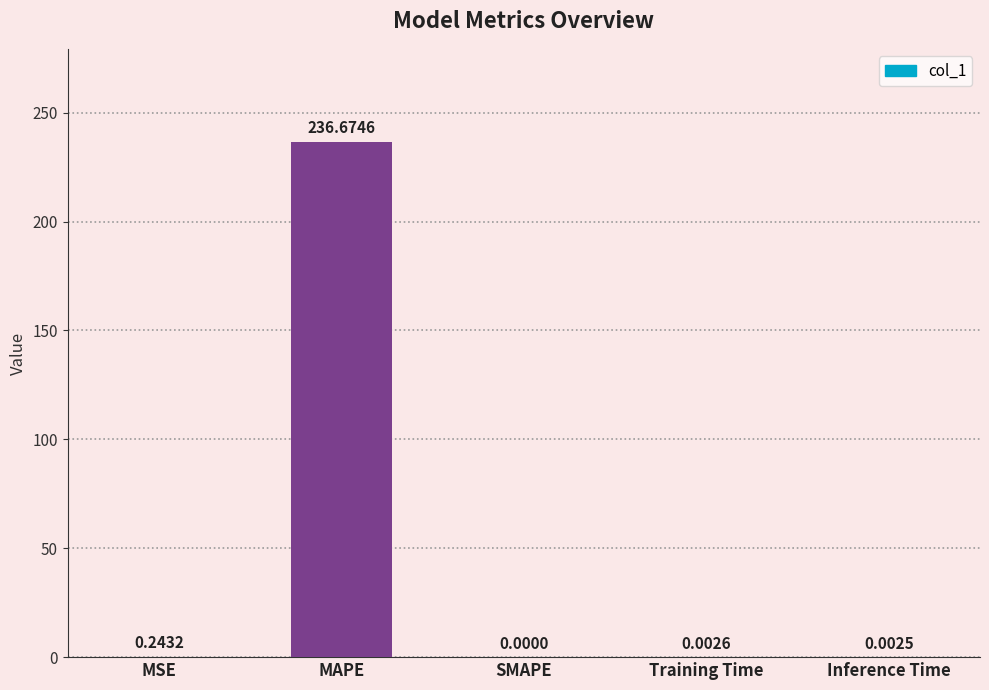

How many distinct data groups are displayed?

1